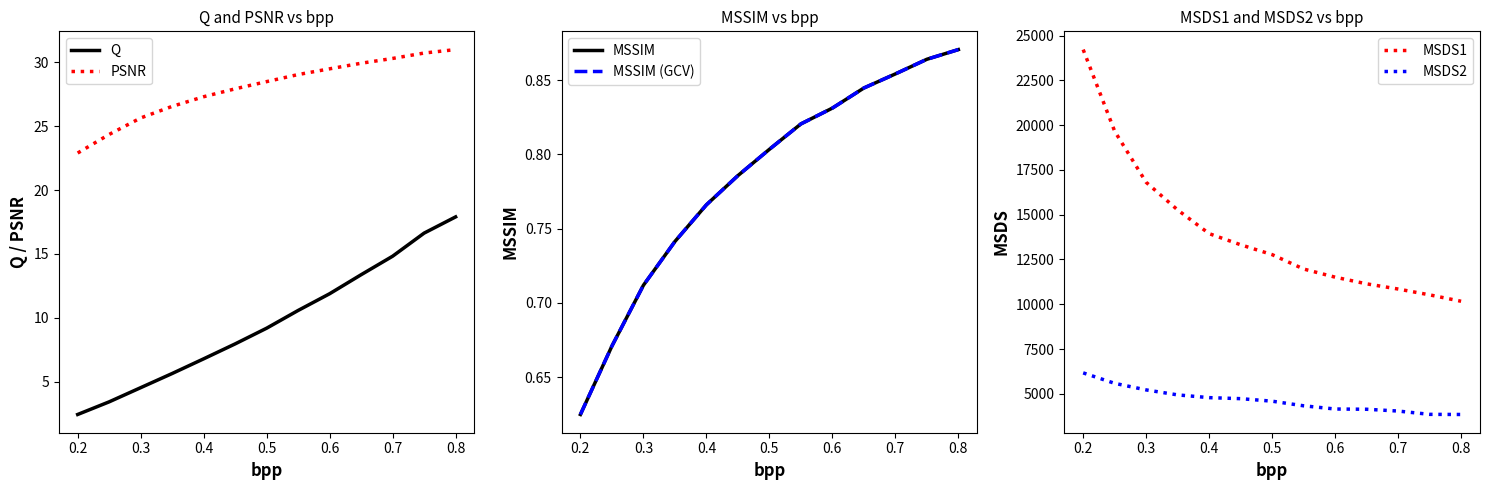

The value of MSDS1 at 0.3 is 26789.7. True or false?

False